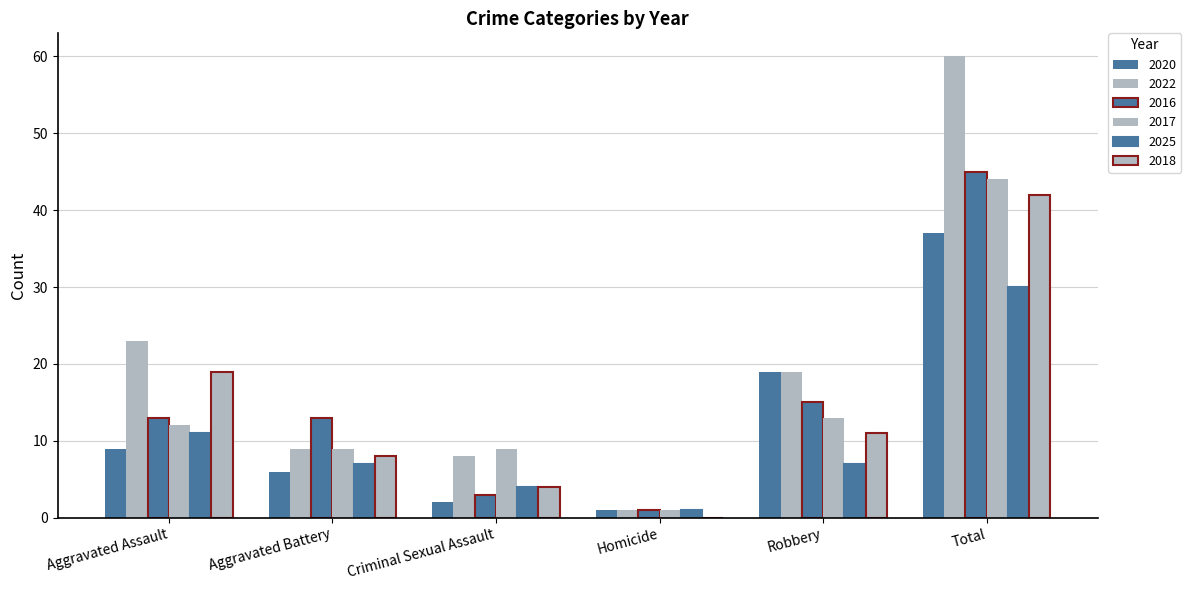

At Homicide, list the series in order from largest to smallest.

2020, 2022, 2016, 2017, 2025, 2018